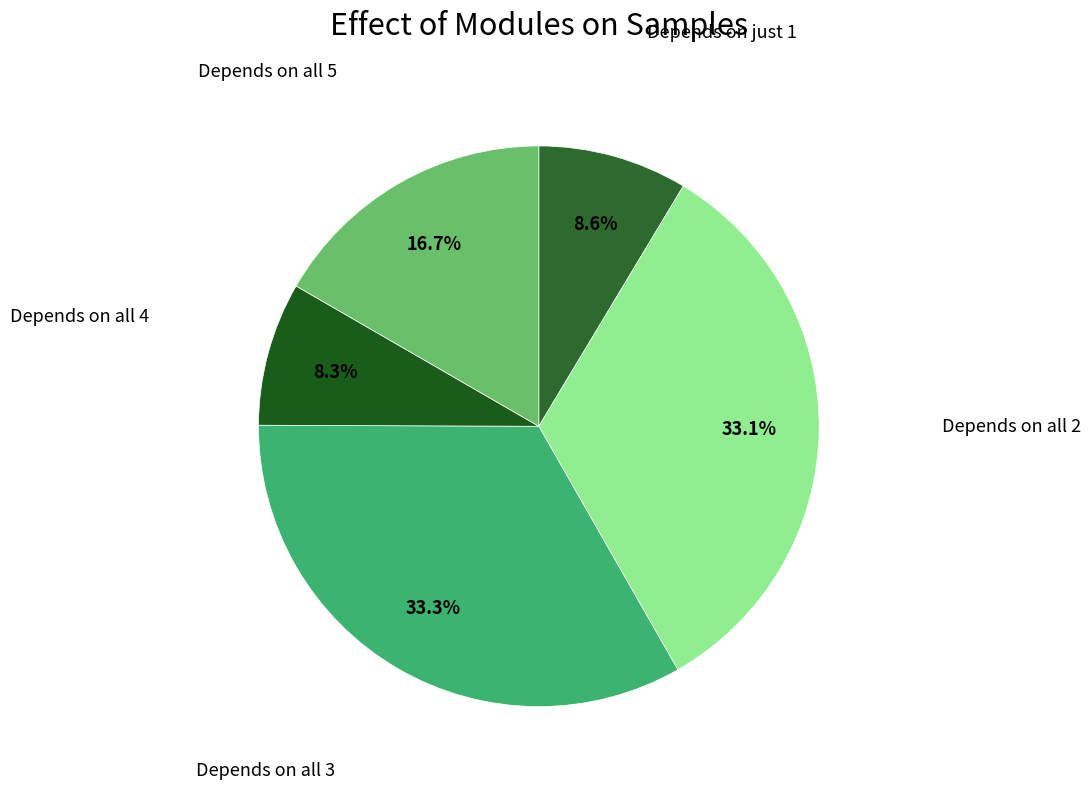

How many segments does this pie chart have?

5